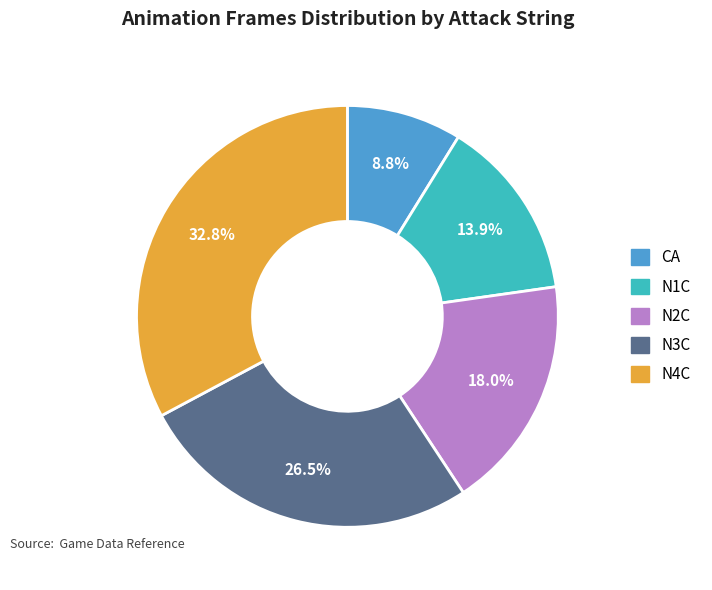

Does any single category account for the majority?

No